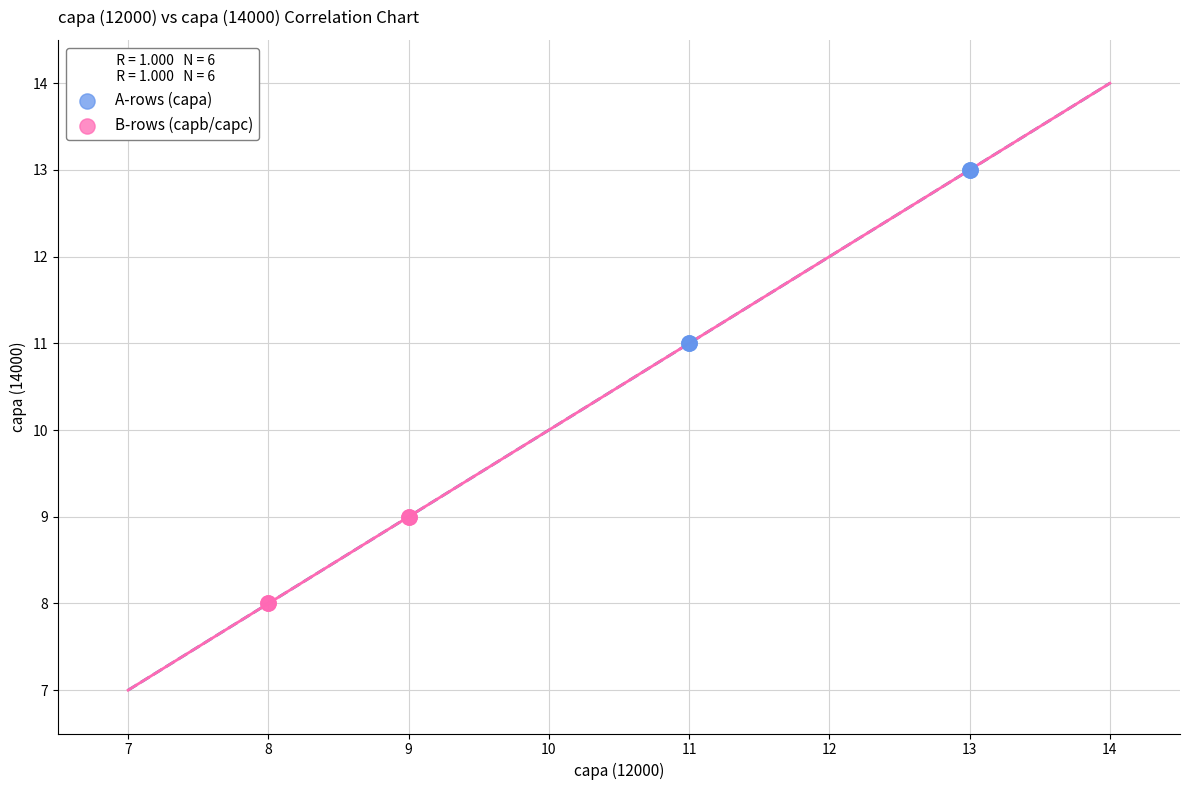

Which series reaches the maximum Y coordinate?

A-rows (capa)